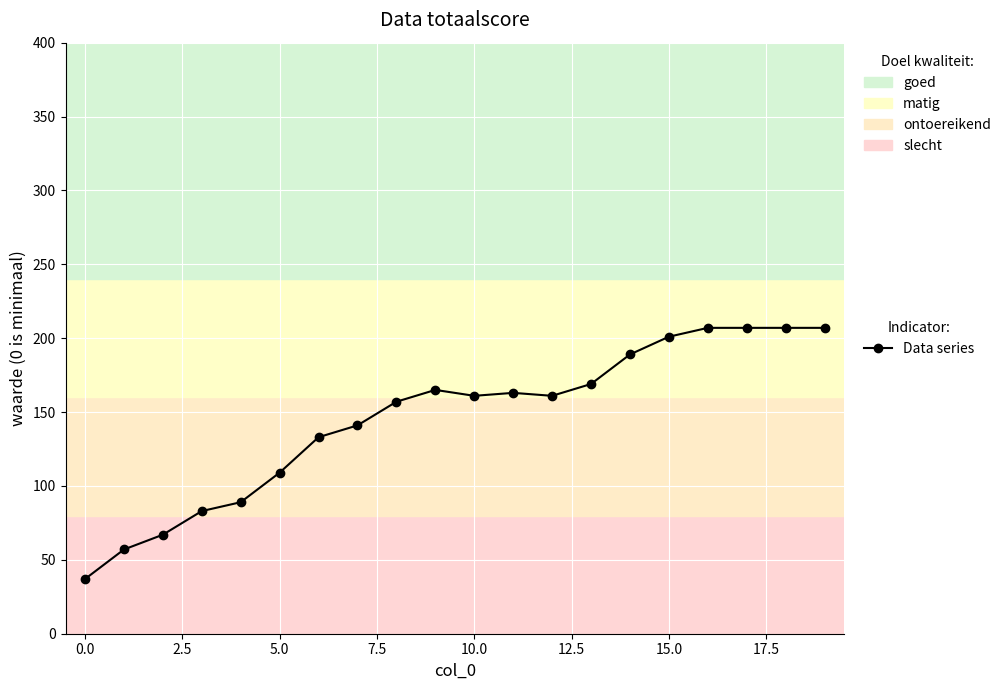

Count the number of data series in this chart.

1